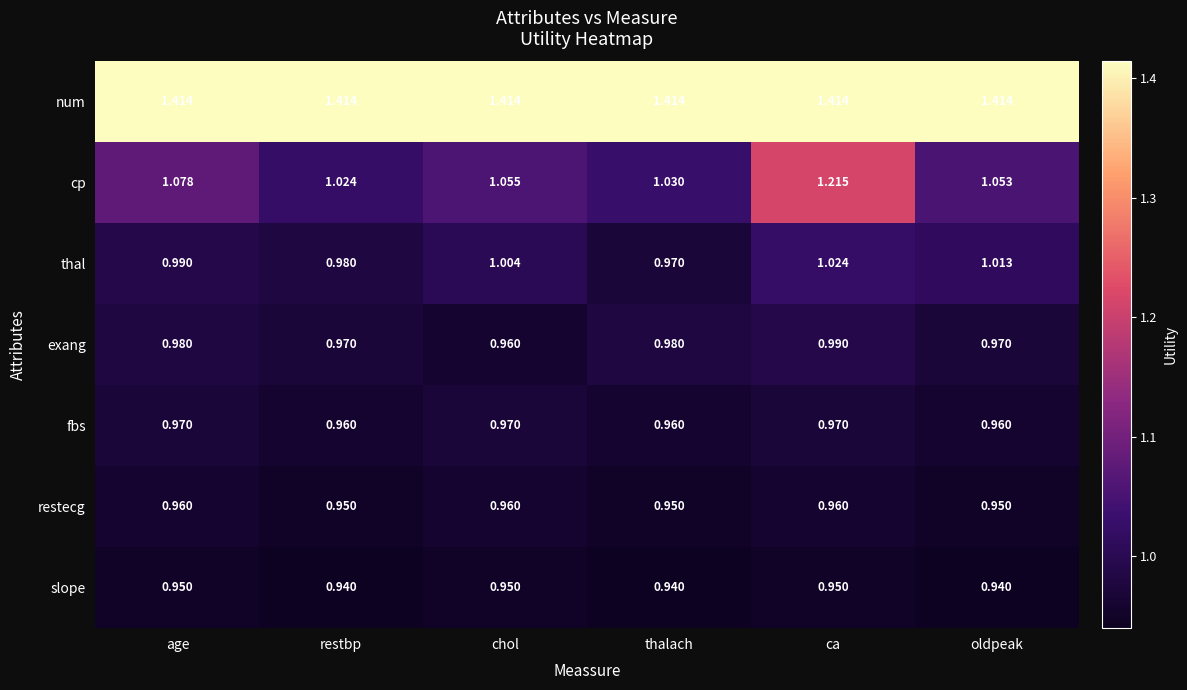

What is the total value across all series at oldpeak?

7.3